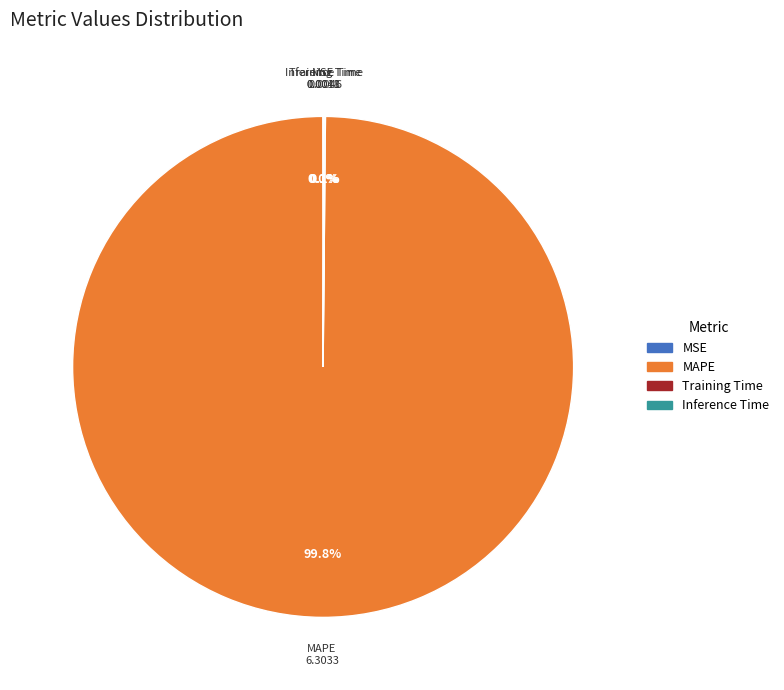

What portion of the pie excludes MAPE?

0.2%